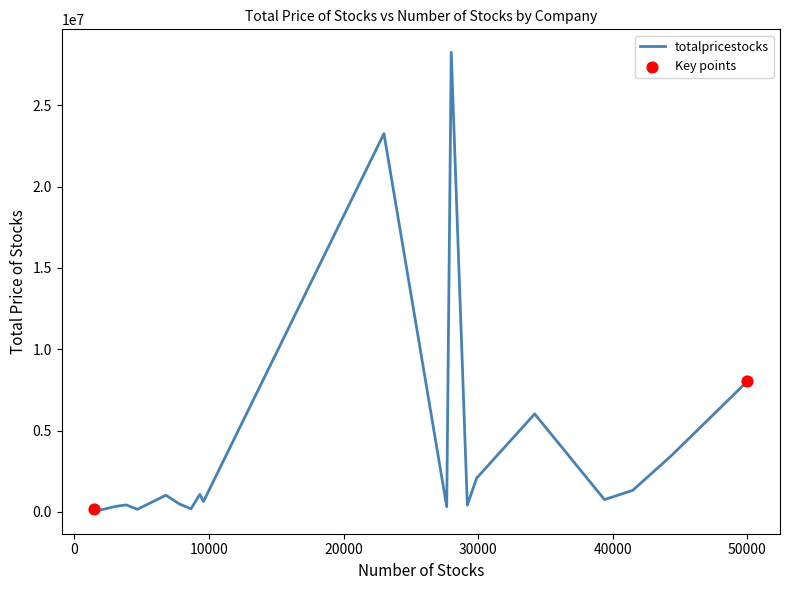

What is the difference between the maximum and minimum values?

28188633.6